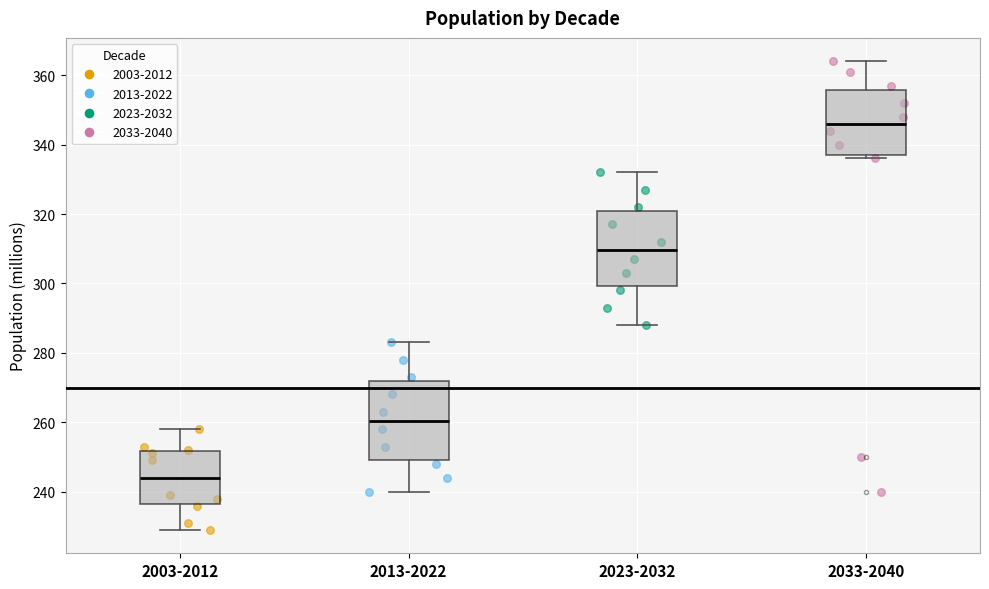

Which box has the lowest median line?

2003-2012